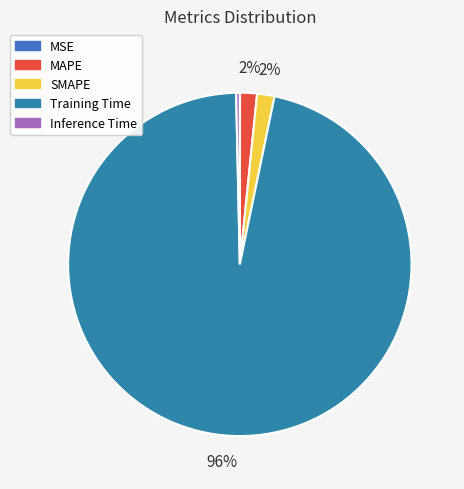

What percentage is the MAPE slice, to the nearest percent?

2%